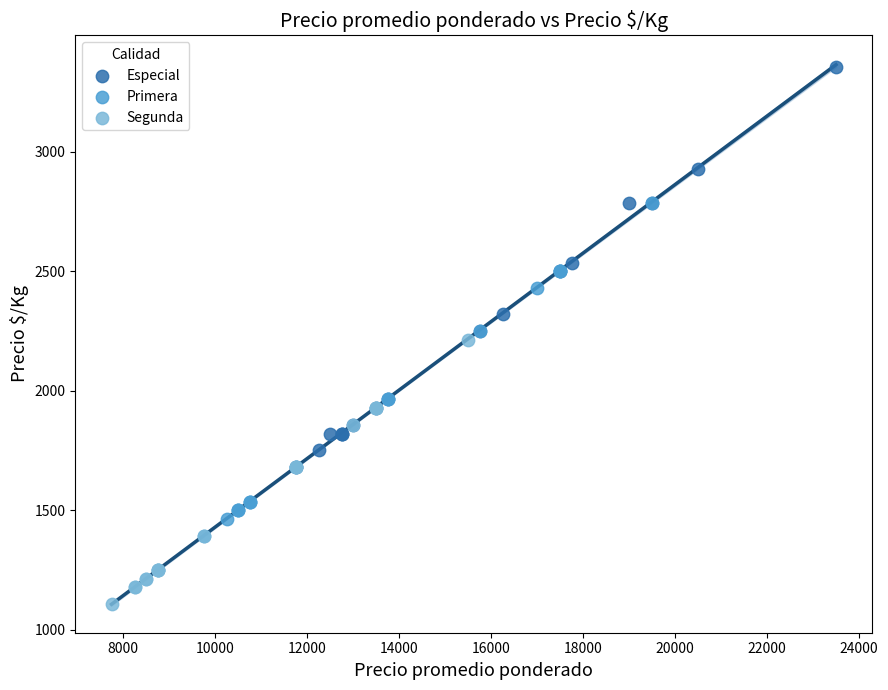

Which series contains the highest Y value?

Especial